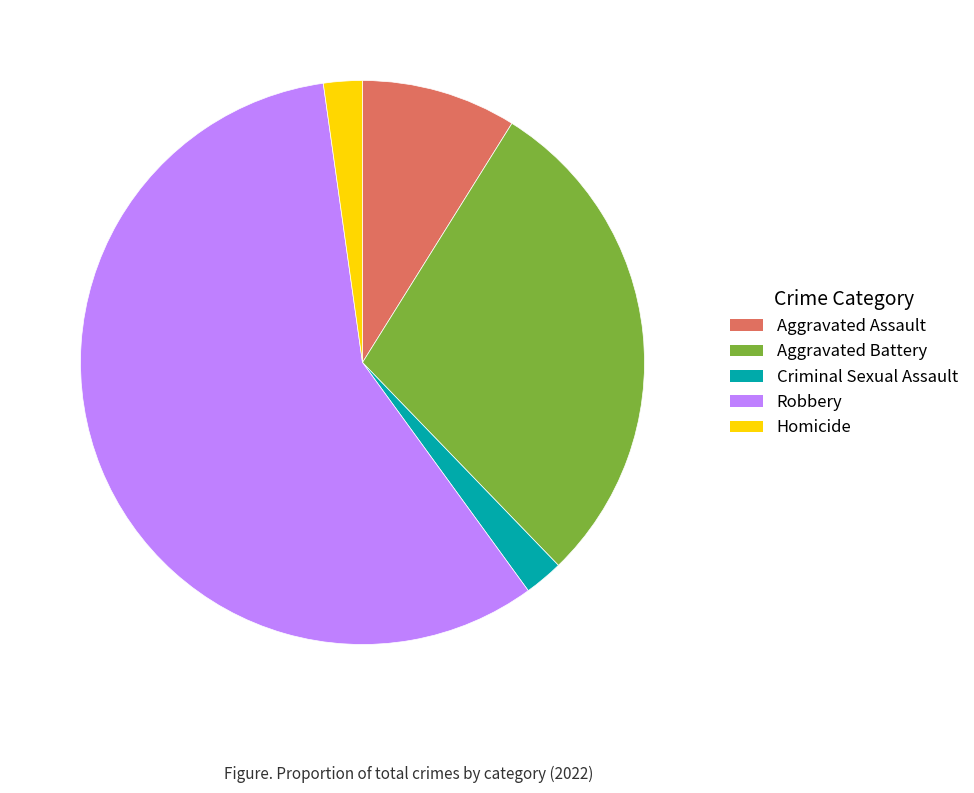

How many slices are in this pie chart?

5